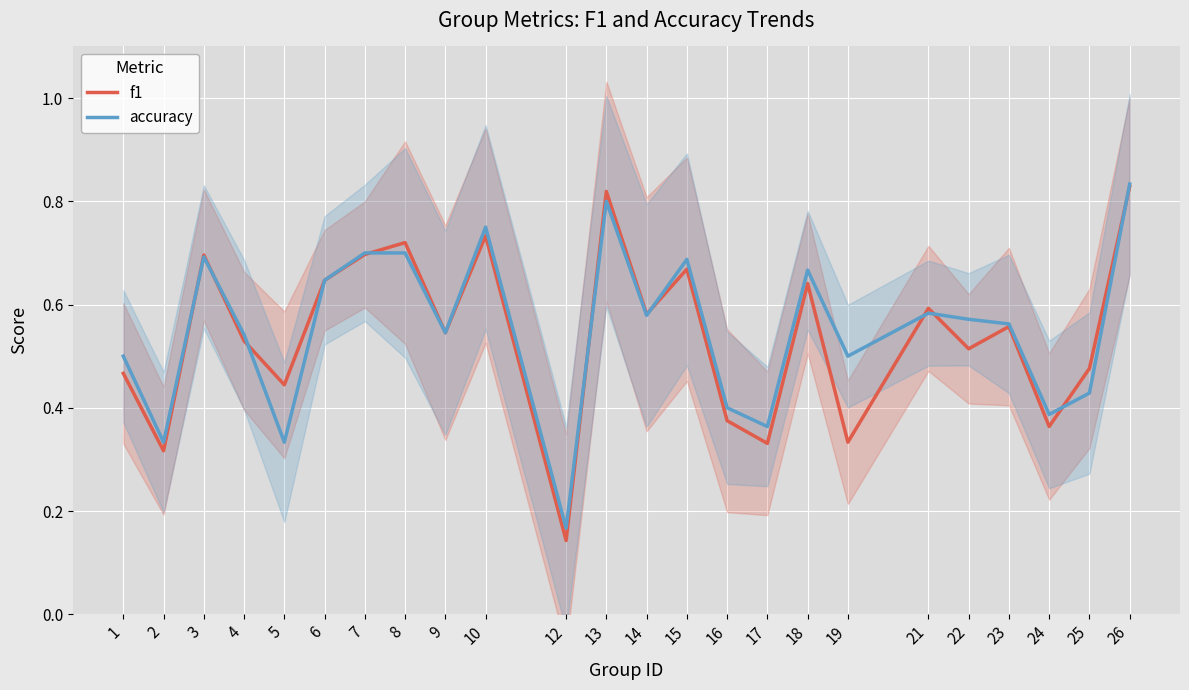

How many accuracy values are between 0 and 1?

24